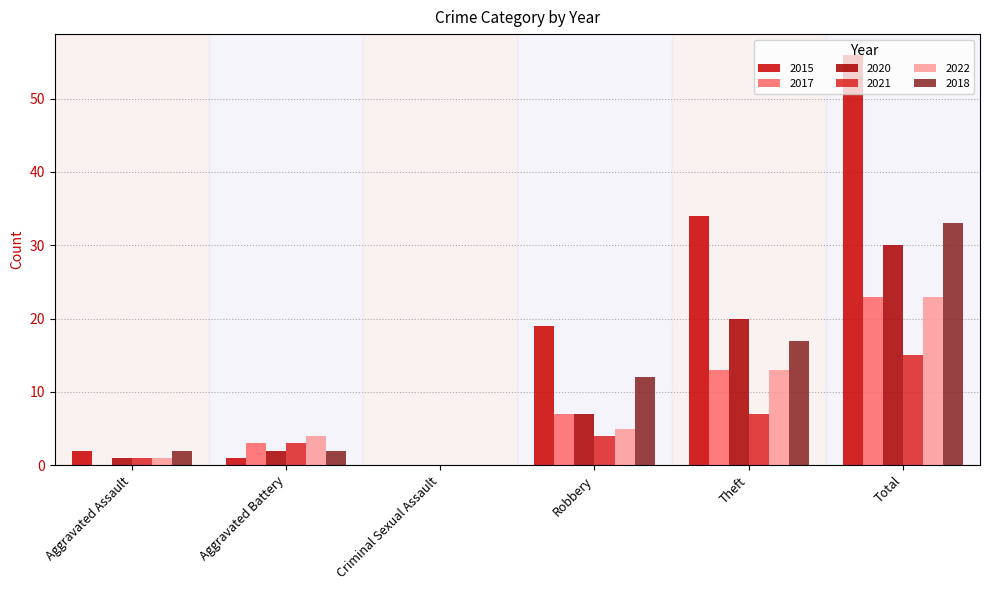

At which category is the sum across all series the highest?

Total